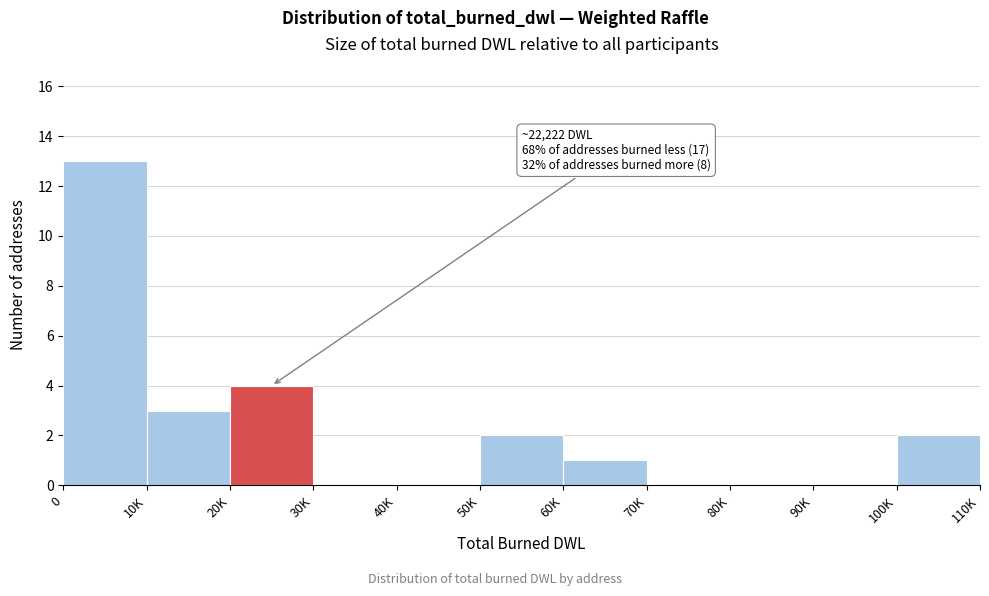

Reading right to left, transcribe all the data shown in this chart.

100K=2	90K=0	80K=0	70K=0	60K=1	50K=2	40K=0	30K=0	20K=4	10K=3	0=13